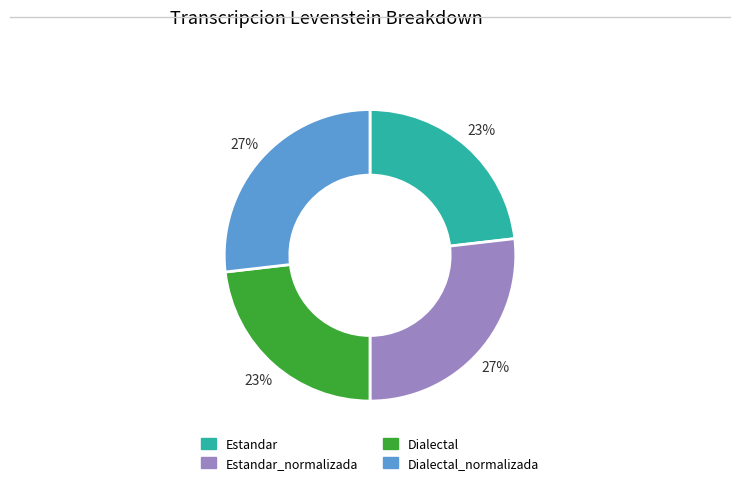

Approximately how many times larger is the value at Estandar_normalizada compared to Dialectal_normalizada?

1.0